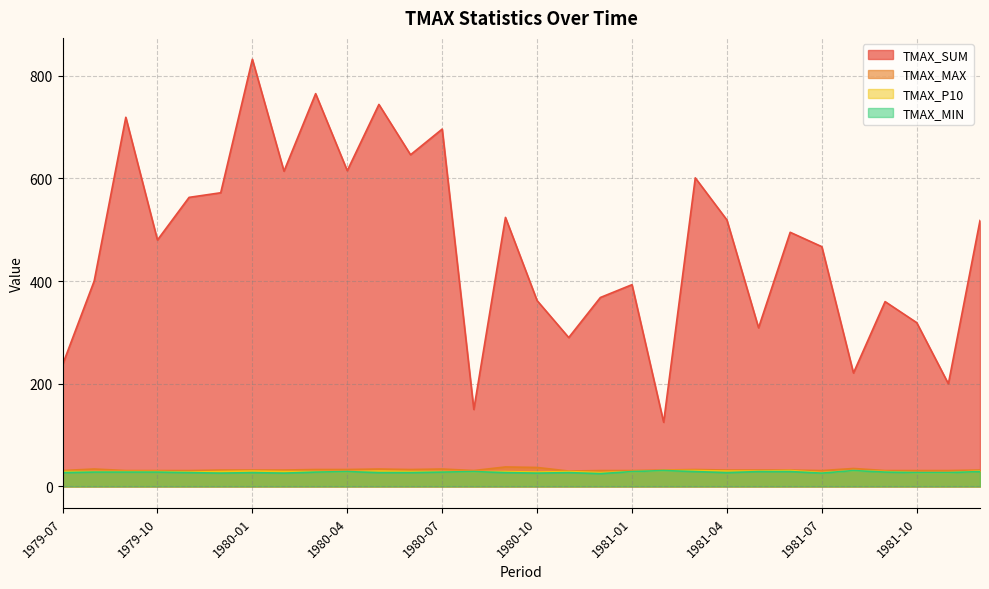

Is it true that TMAX_P10 equals 28 at 1980-10?

True